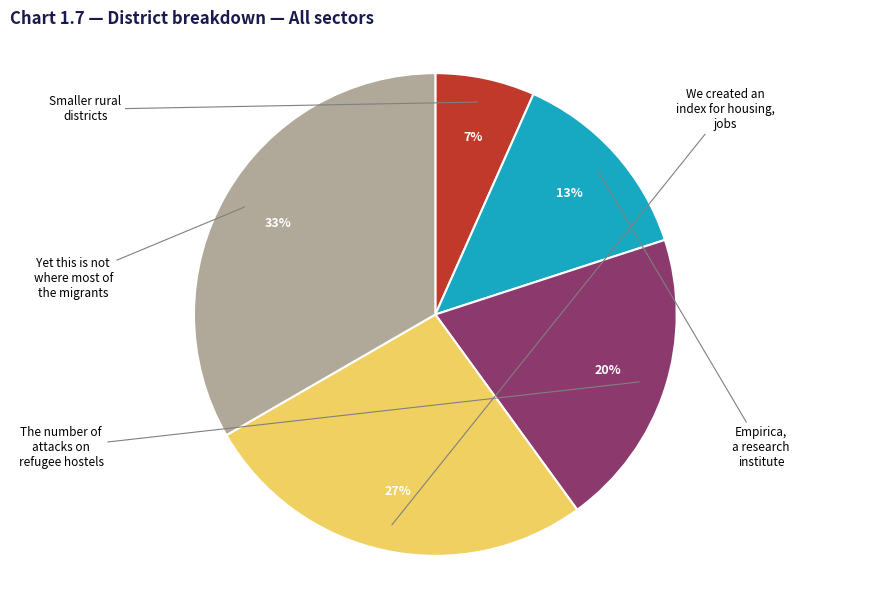

Count the number of slices in the pie.

5